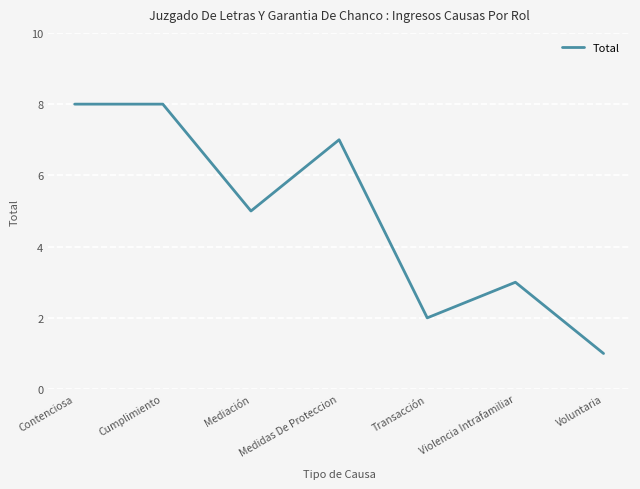

Between Violencia Intrafamiliar and Mediación, which is larger?

Mediación